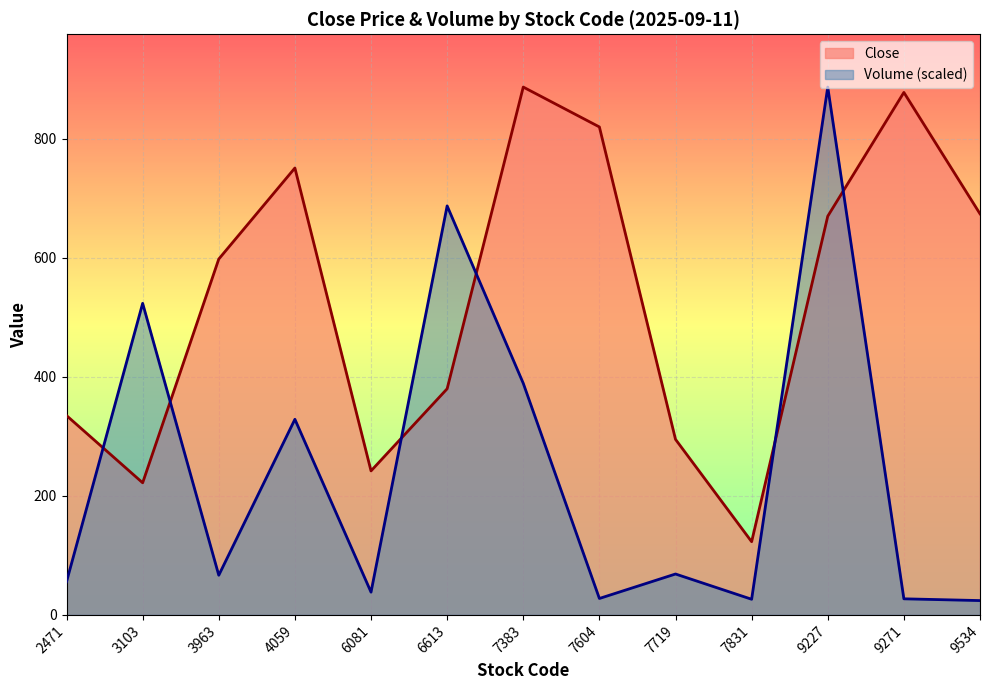

What is the smallest value displayed?

24.1